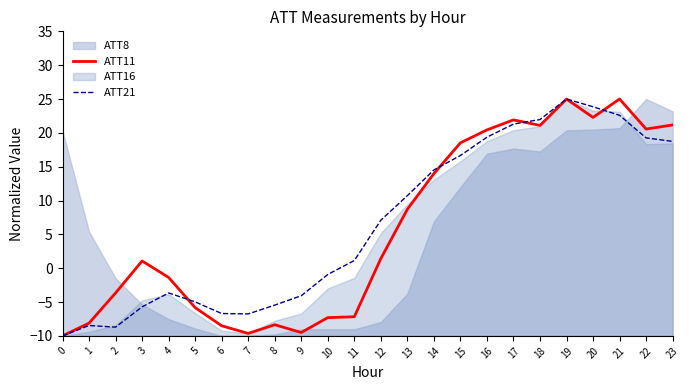

What is the maximum value for ATT11?

25.0